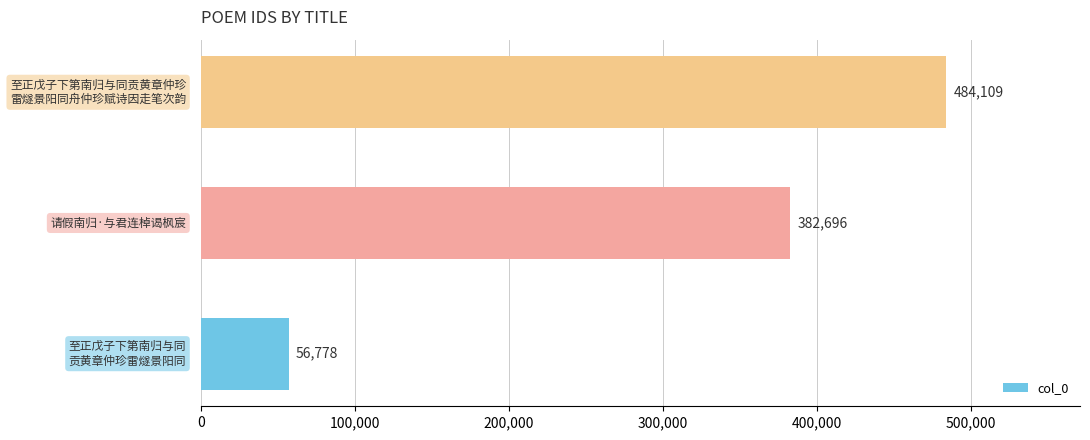

Count the values in the range 56778 to 484109.

3